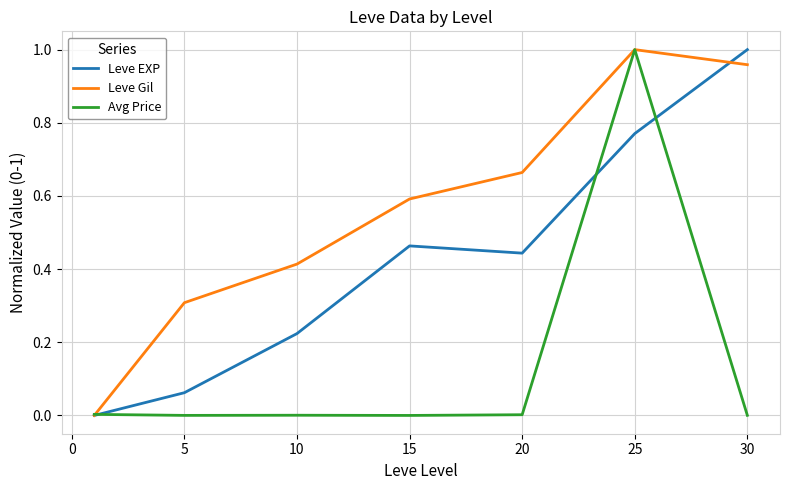

List the series in order of their overall mean, highest first.

Leve Gil, Leve EXP, Avg Price